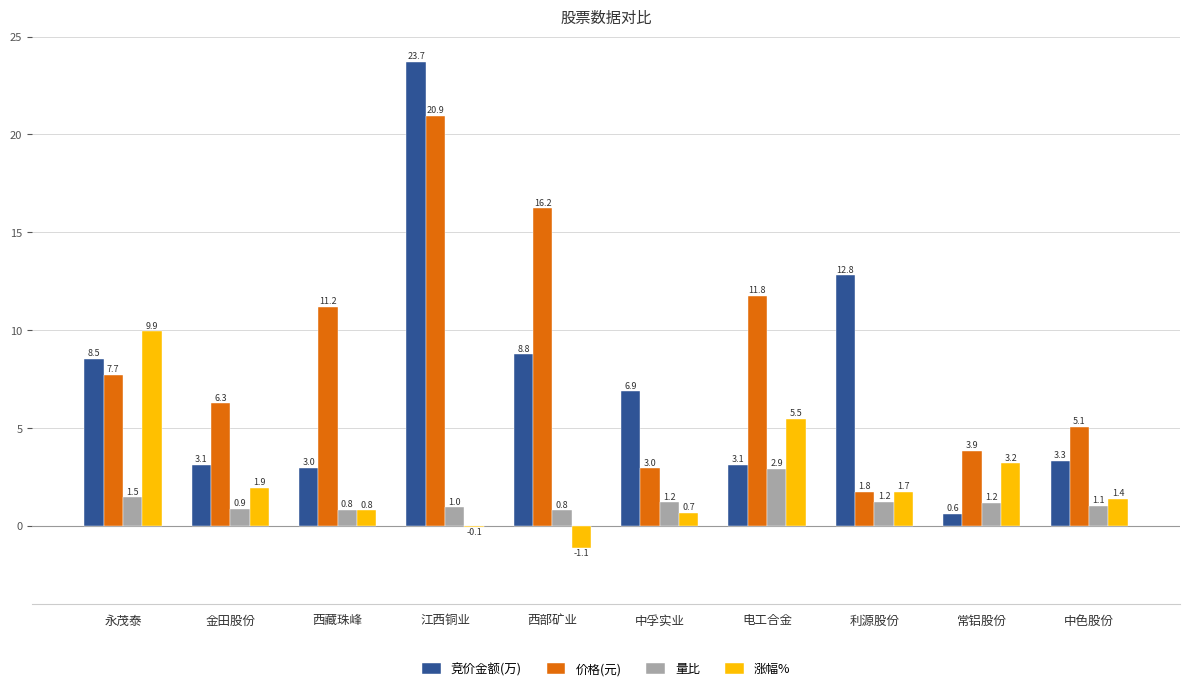

At which category is the sum across all series the highest?

江西铜业